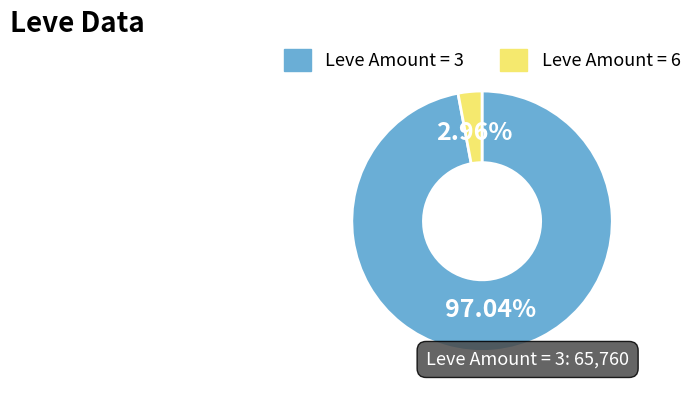

Which has a higher value, Leve Amount = 6 or Leve Amount = 3?

Leve Amount = 3